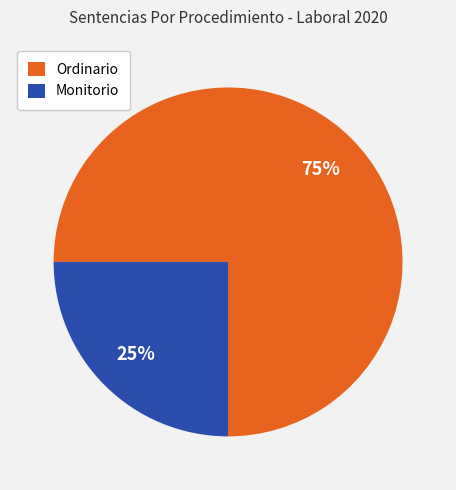

To the nearest percent, what portion does Ordinario represent?

75%